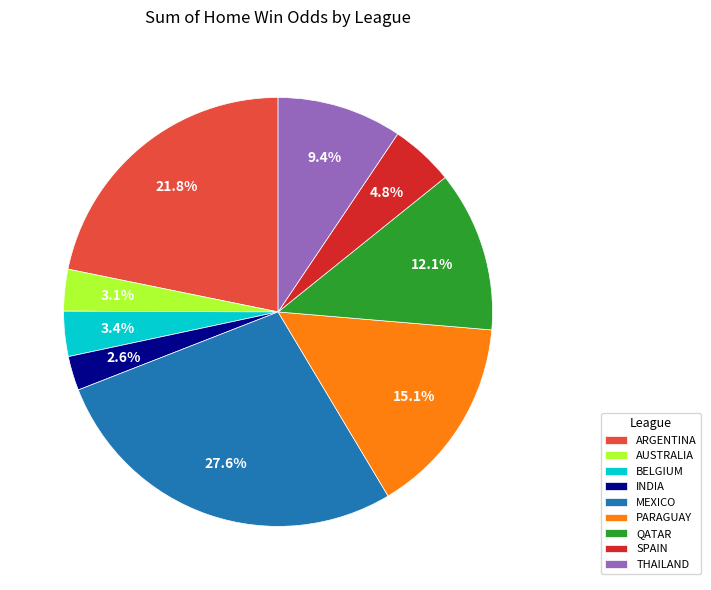

Is there a majority slice in this chart?

No